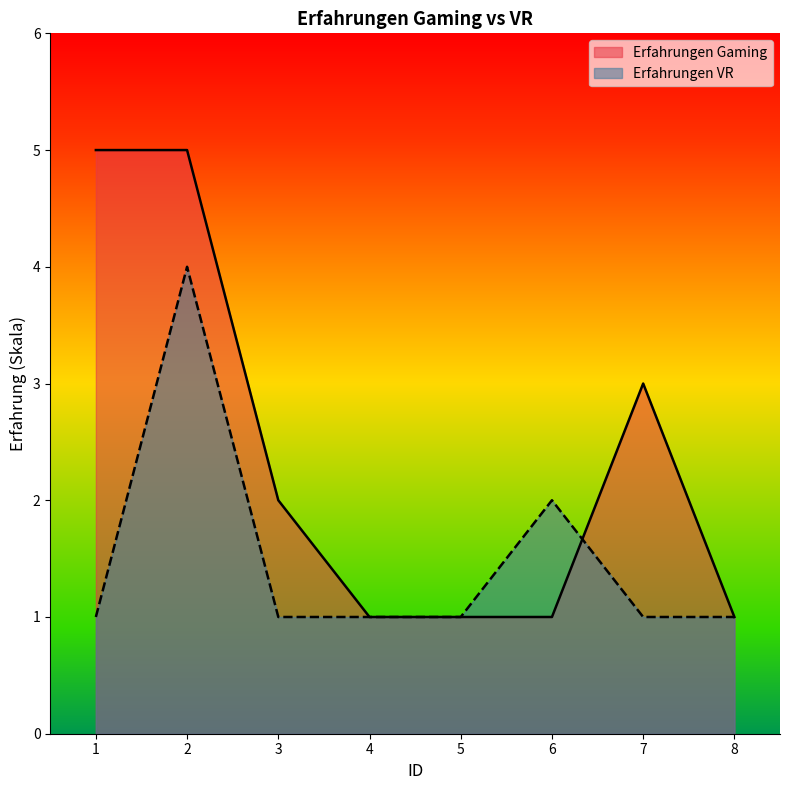

Where is Erfahrungen VR nearest to the value 2?

6